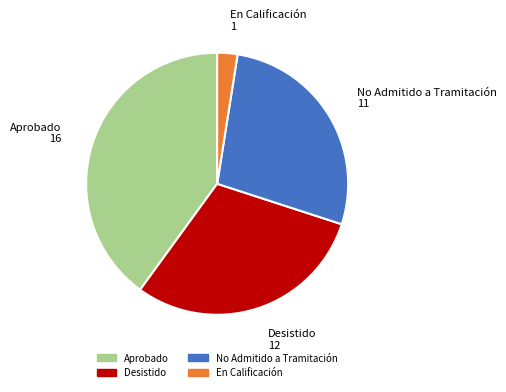

Is there a majority slice in this chart?

No